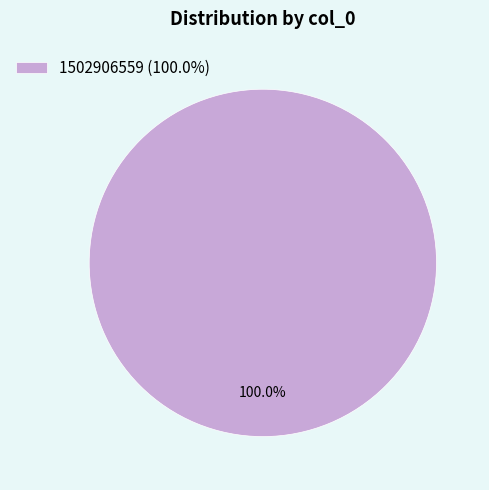

Does 1502906559 (100.0%) account for over 50% of the chart?

Yes